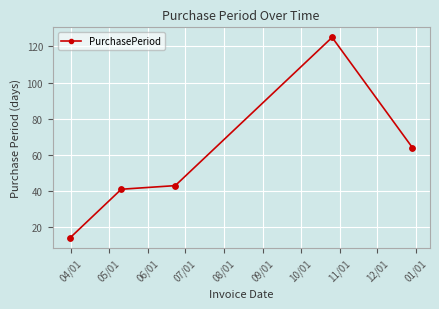

What is the difference between the second highest and second lowest values?

23